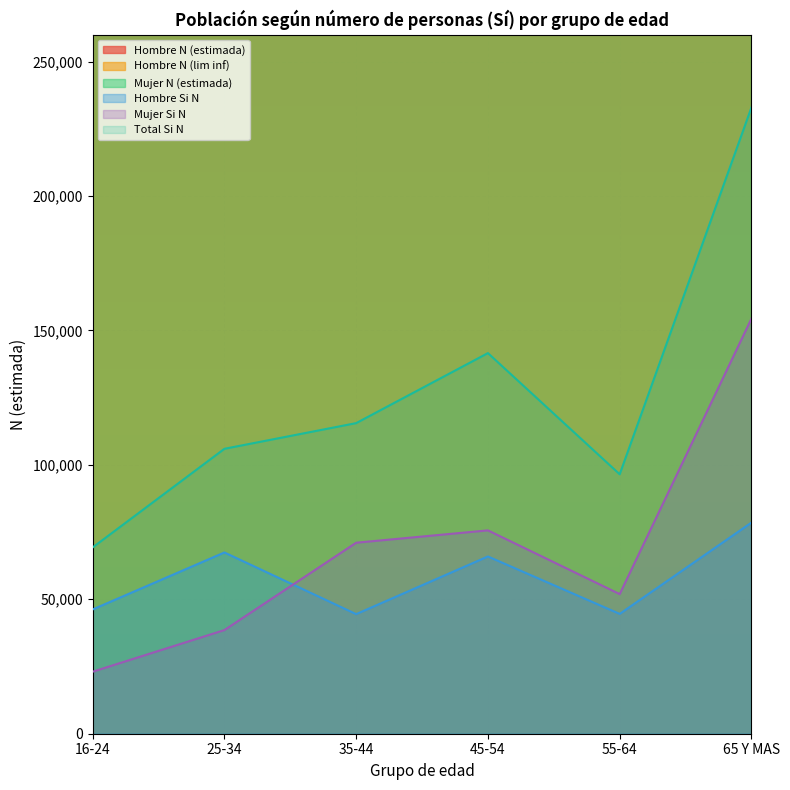

The Mujer Si N series shows 154398 at 65 Y MAS. True or false?

True